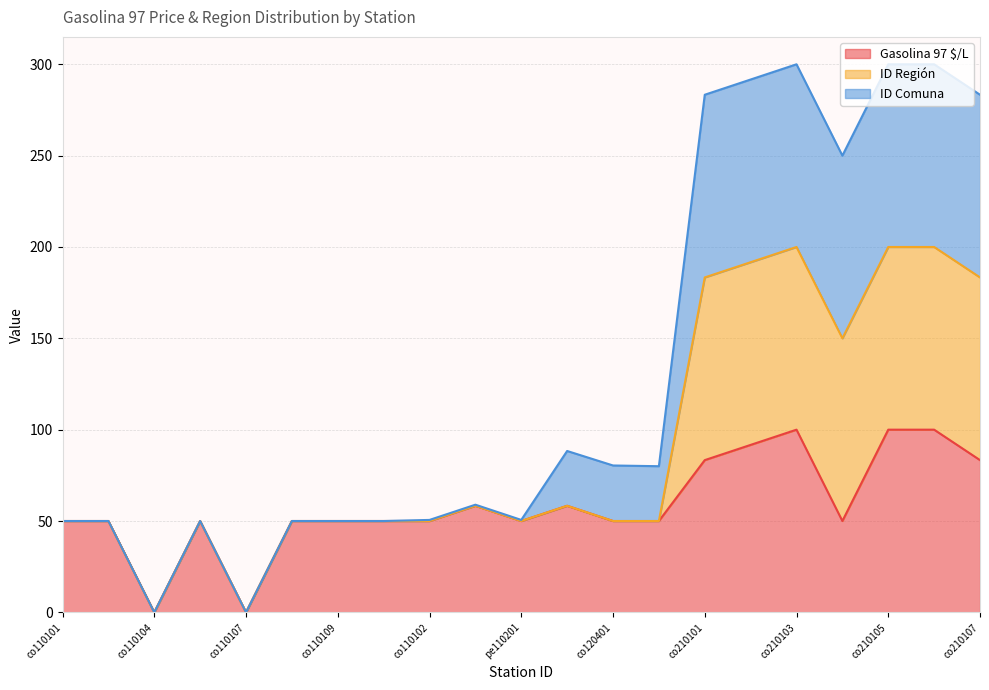

What are all the series names shown in the legend?

Gasolina 97 $/L, ID Región, ID Comuna